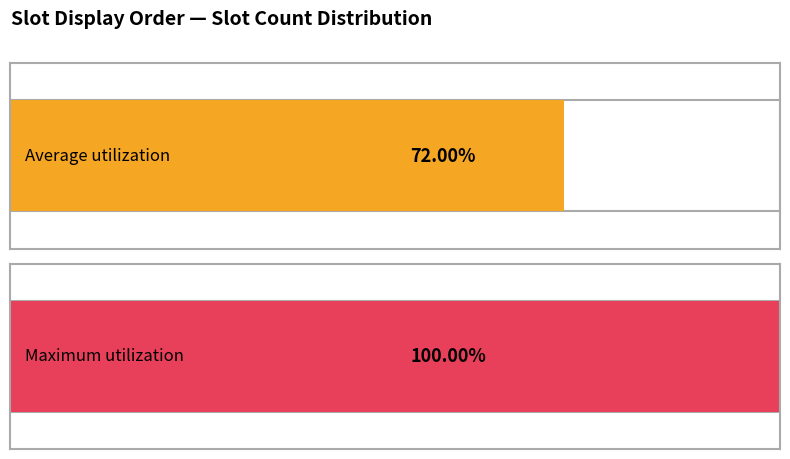

Rank the series at Slot_display_order=5 from lowest to highest value.

Average utilization, Maximum utilization